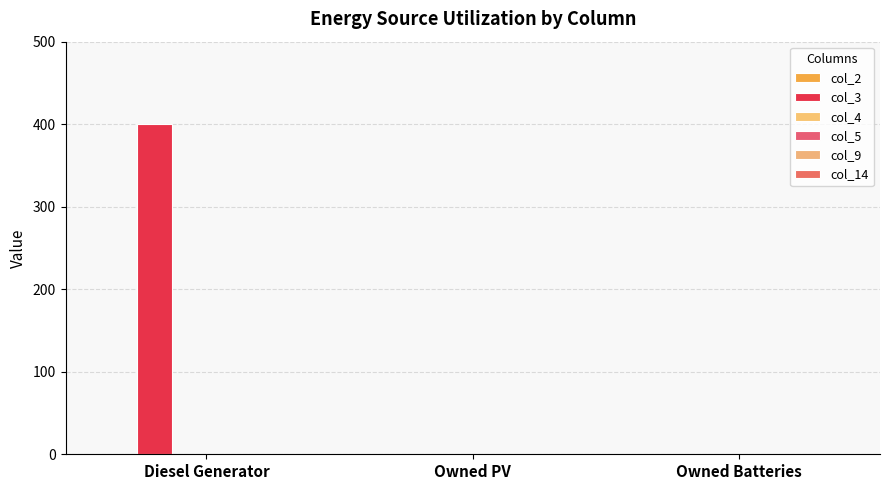

Which has a higher value, Owned PV or Diesel Generator?

Diesel Generator